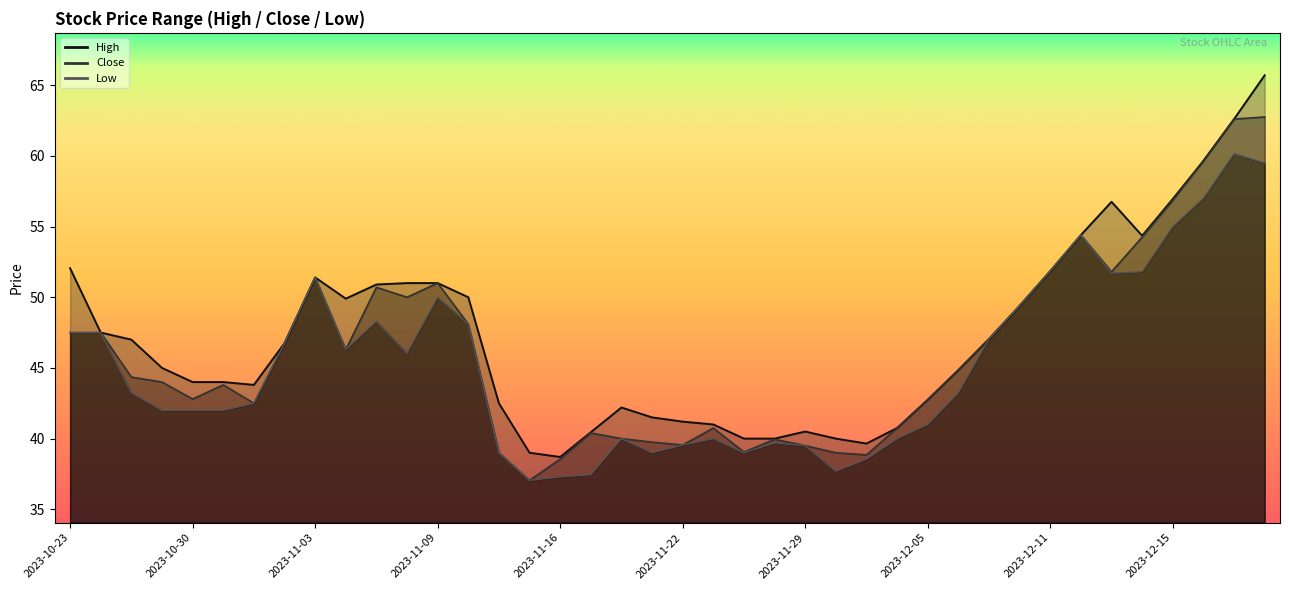

What is the label of the 27th point from the left?

2023-12-01